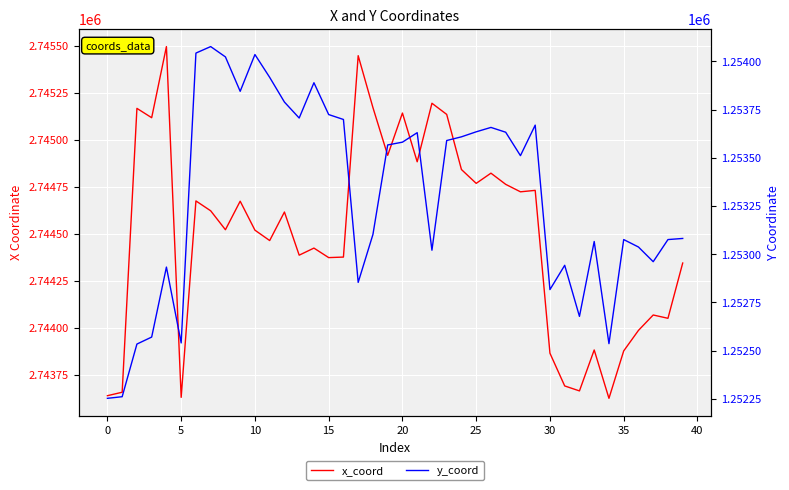

Rank the series by their maximum value, from lowest to highest.

y_coord, x_coord